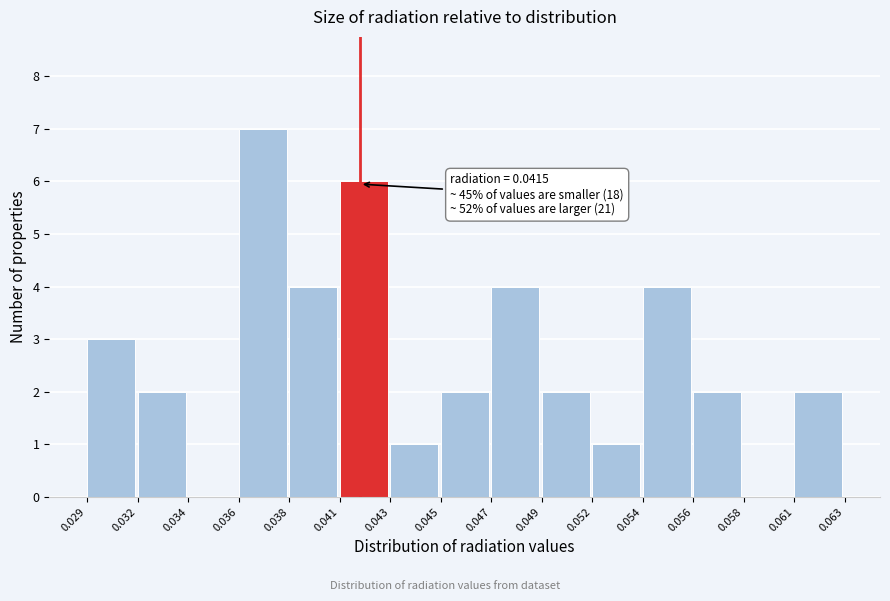

Reading left to right, what are all the values shown in this chart?

0.029=3	0.032=2	0.034=0	0.036=7	0.038=4	0.041=6	0.043=1	0.045=2	0.047=4	0.049=2	0.052=1	0.054=4	0.056=2	0.058=0	0.061=2